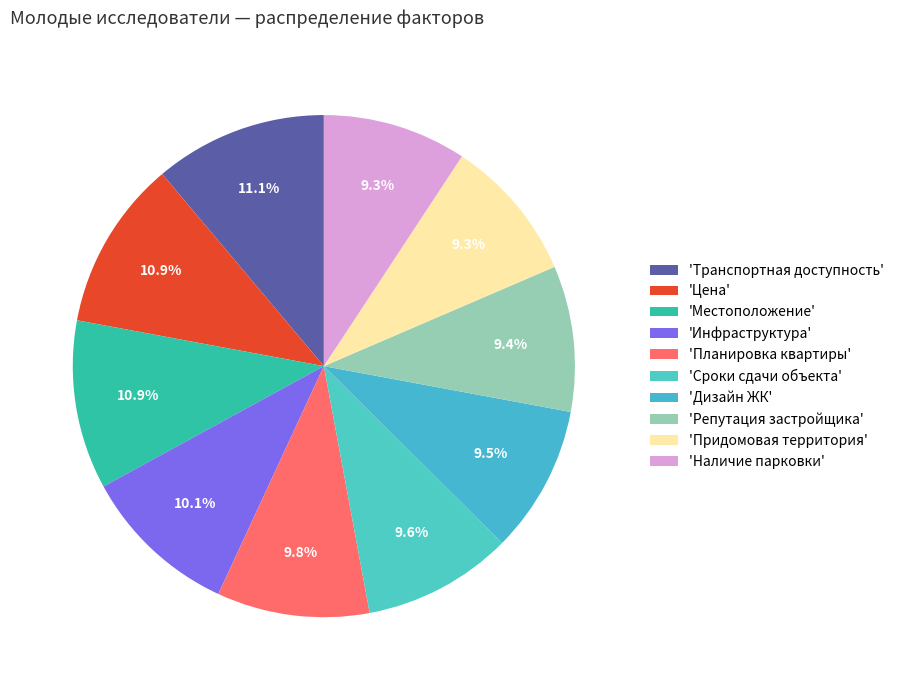

Rank the categories by value from highest to lowest.

Транспортная доступность, Цена, Местоположение, Инфраструктура, Планировка квартиры, Сроки сдачи объекта, Дизайн ЖК, Репутация застройщика, Придомовая территория, Наличие парковки